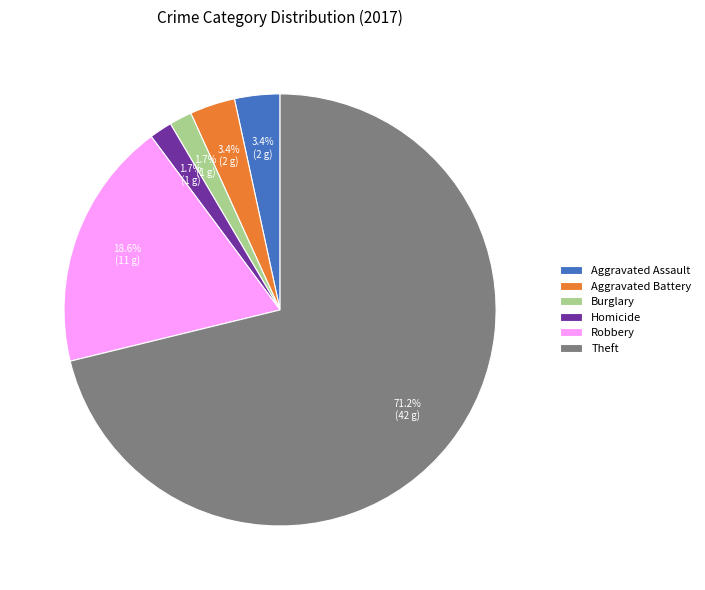

Is it true that Theft is 77% of the pie?

False